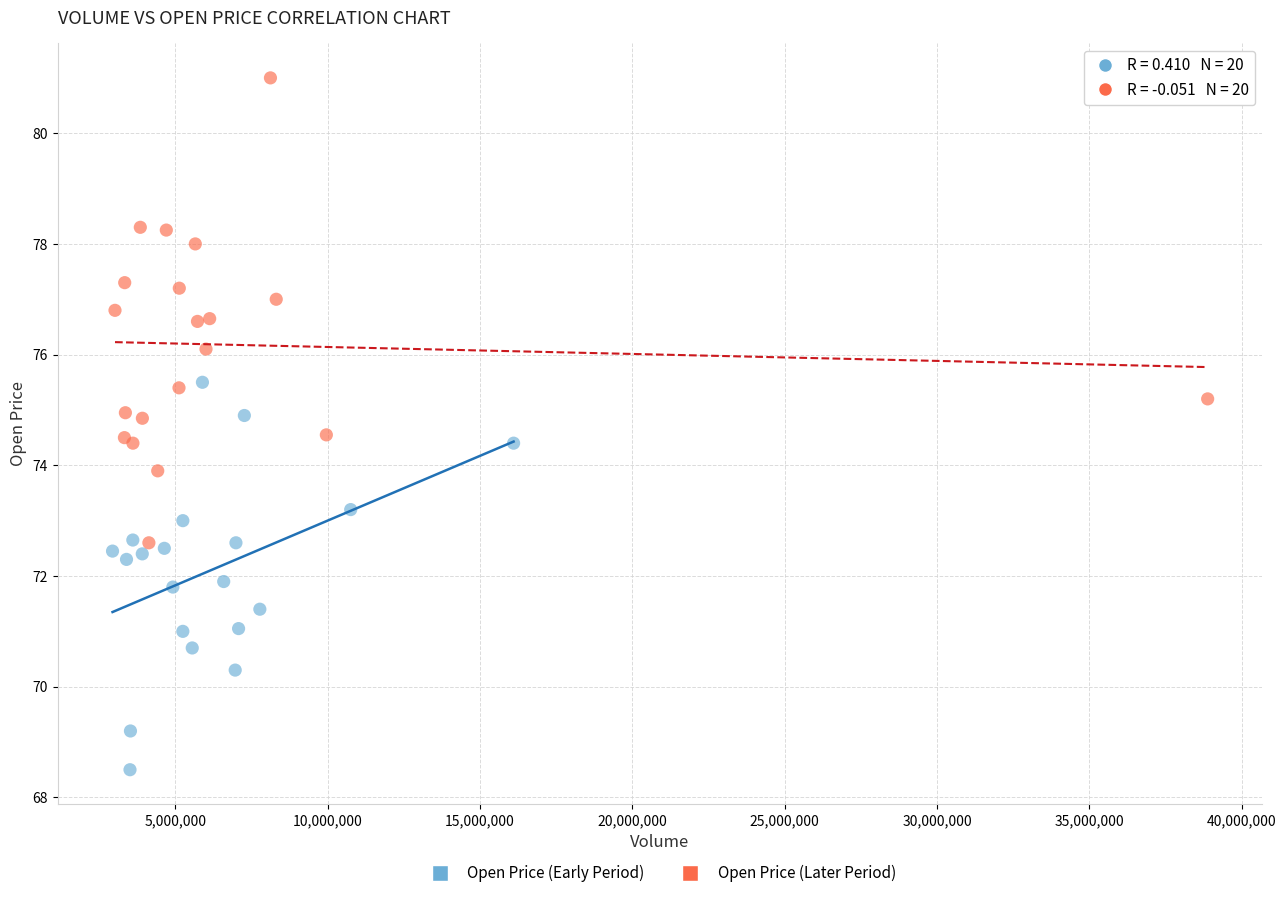

Which series contains the lowest Y value?

Open Price (Early Period)